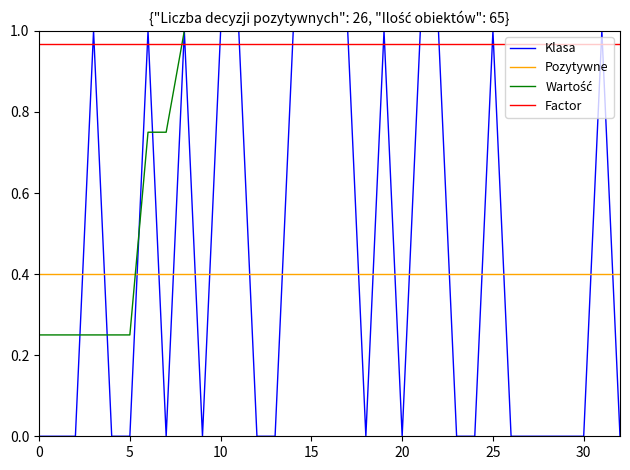

Which series has the largest range (max minus min)?

Klasa